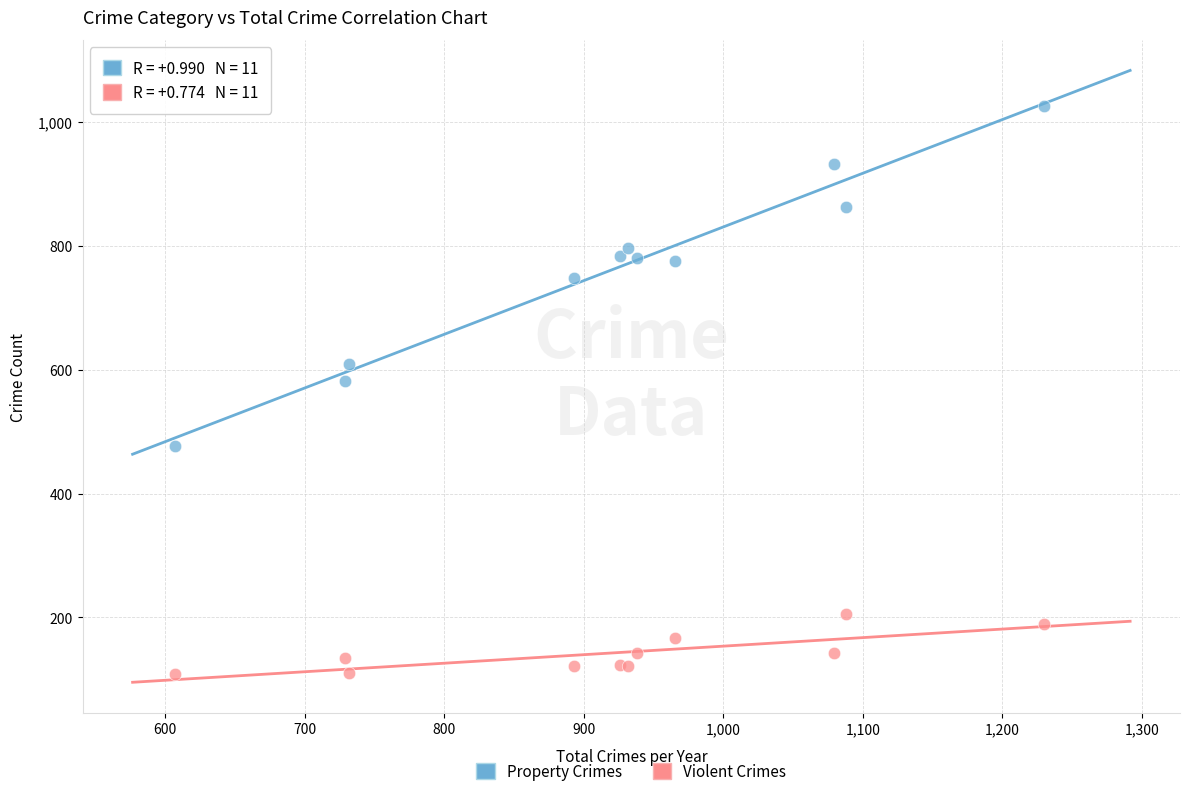

Across all series, what Y value is closest to 567?

582